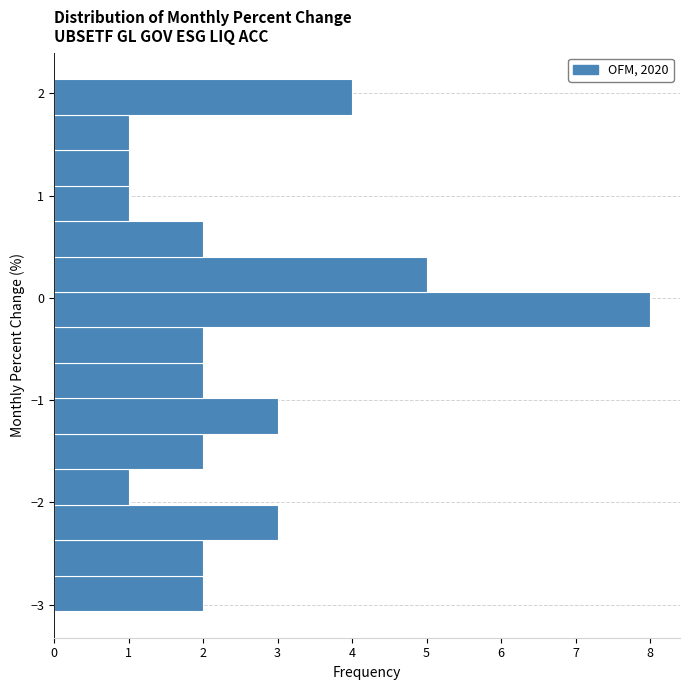

Read against the y-axis, roughly where is the centre of the longest bar?

-0.1